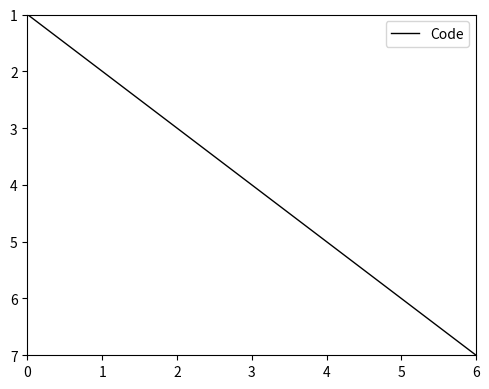

The chart shows a value of 5 at 4. True or false?

True